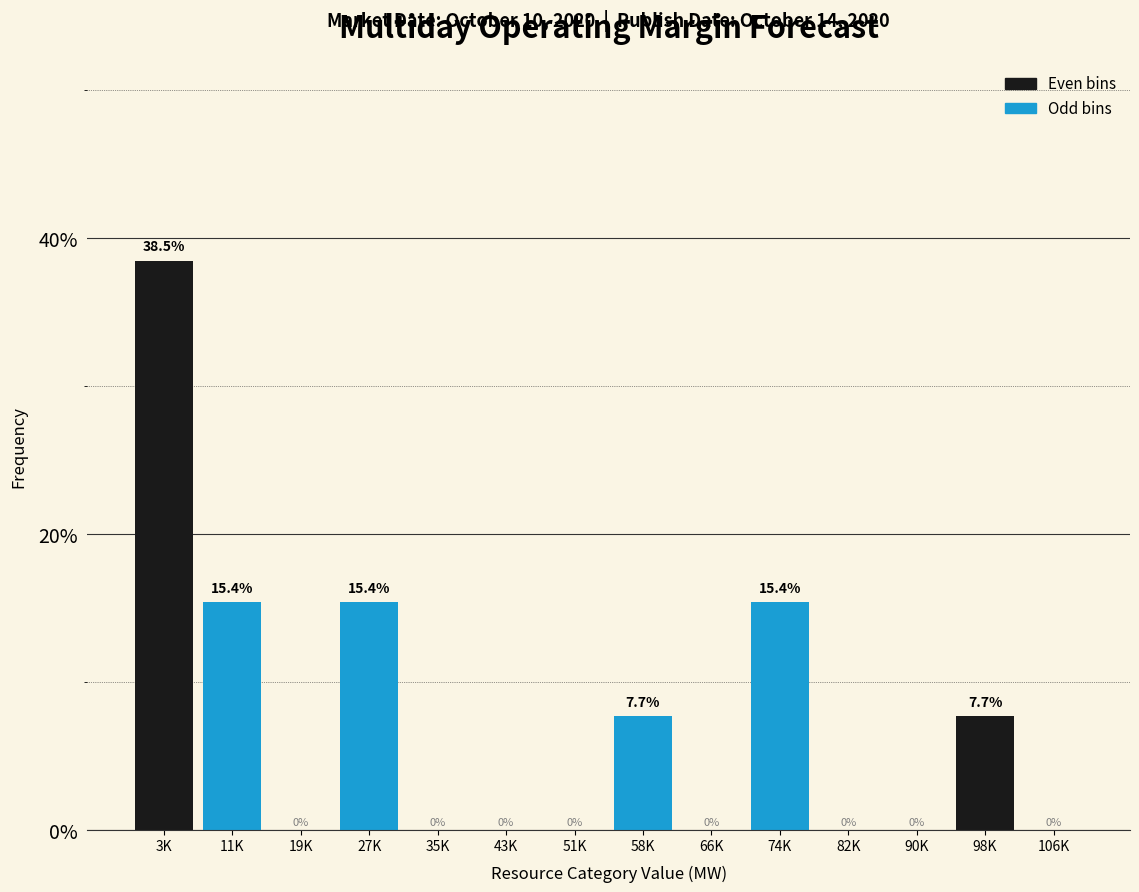

Reading left to right, transcribe all the data shown in this chart.

3K=38.5	11K=15.4	19K=0.0	27K=15.4	35K=0.0	43K=0.0	51K=0.0	58K=7.7	66K=0.0	74K=15.4	82K=0.0	90K=0.0	98K=7.7	106K=0.0